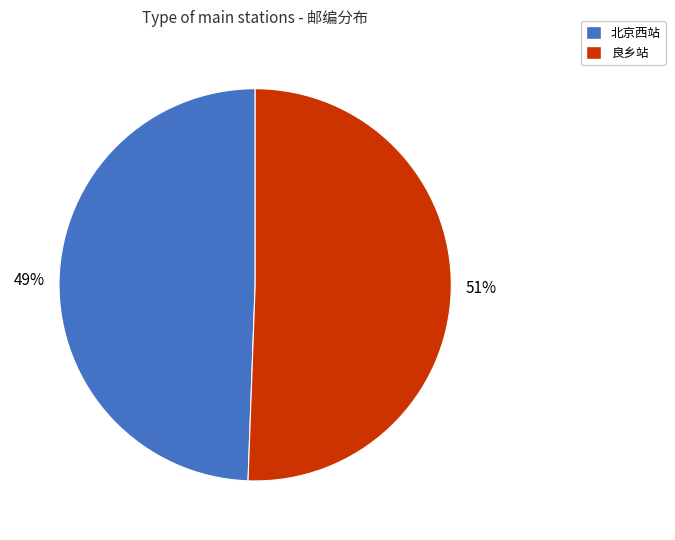

To the nearest percent, what is the combined percentage of 良乡站 and 北京西站?

100%